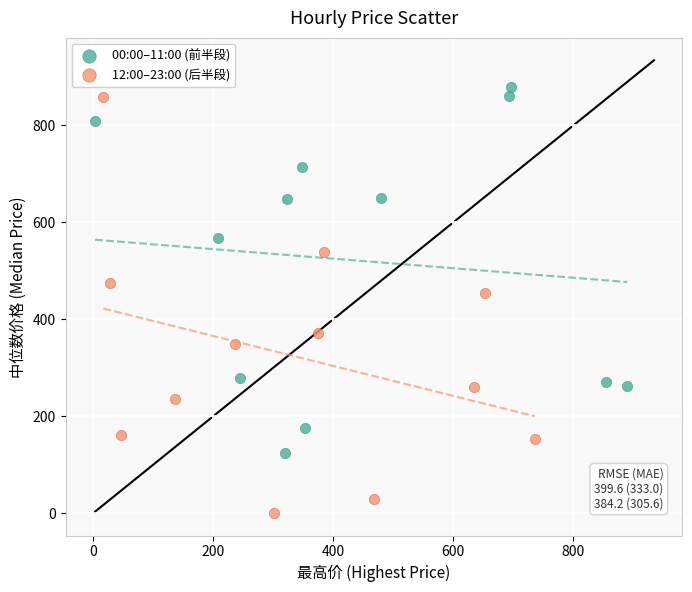

Which series contains the highest Y value?

00:00–11:00 (前半段)